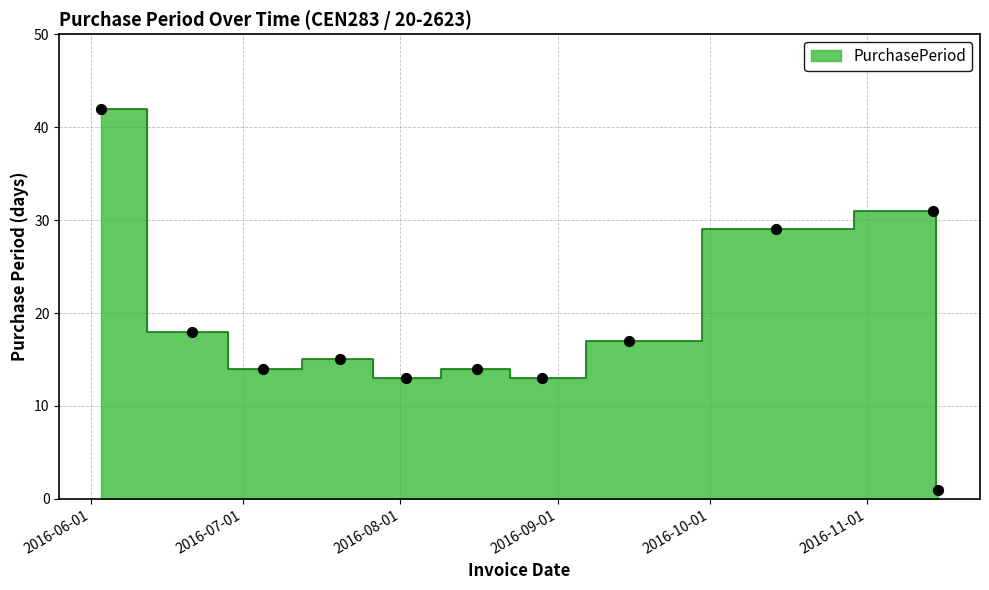

What is the ratio of the value at 2016-07-05 to the value at 2016-08-29?

1.1